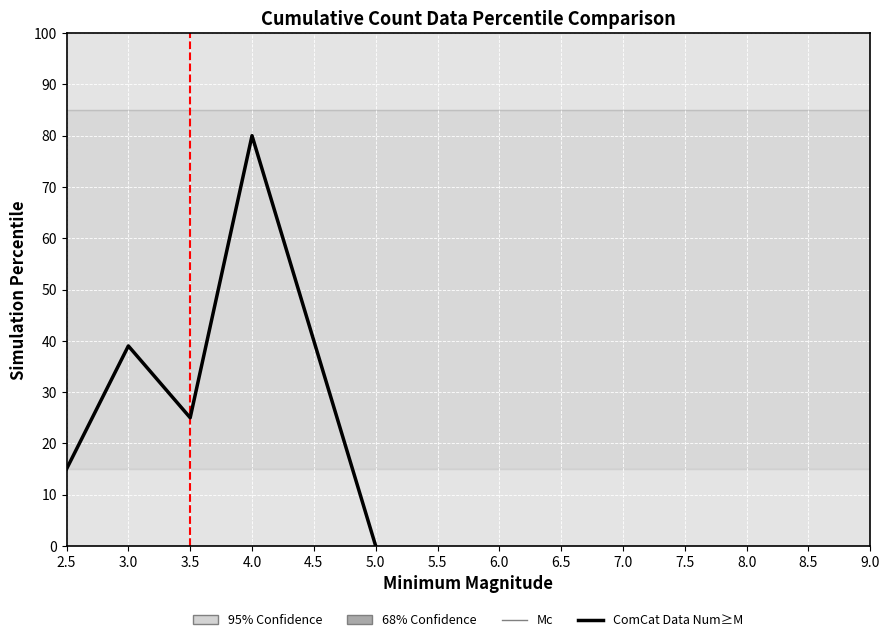

What is the change in value from 3.0 to 3.5?

-14